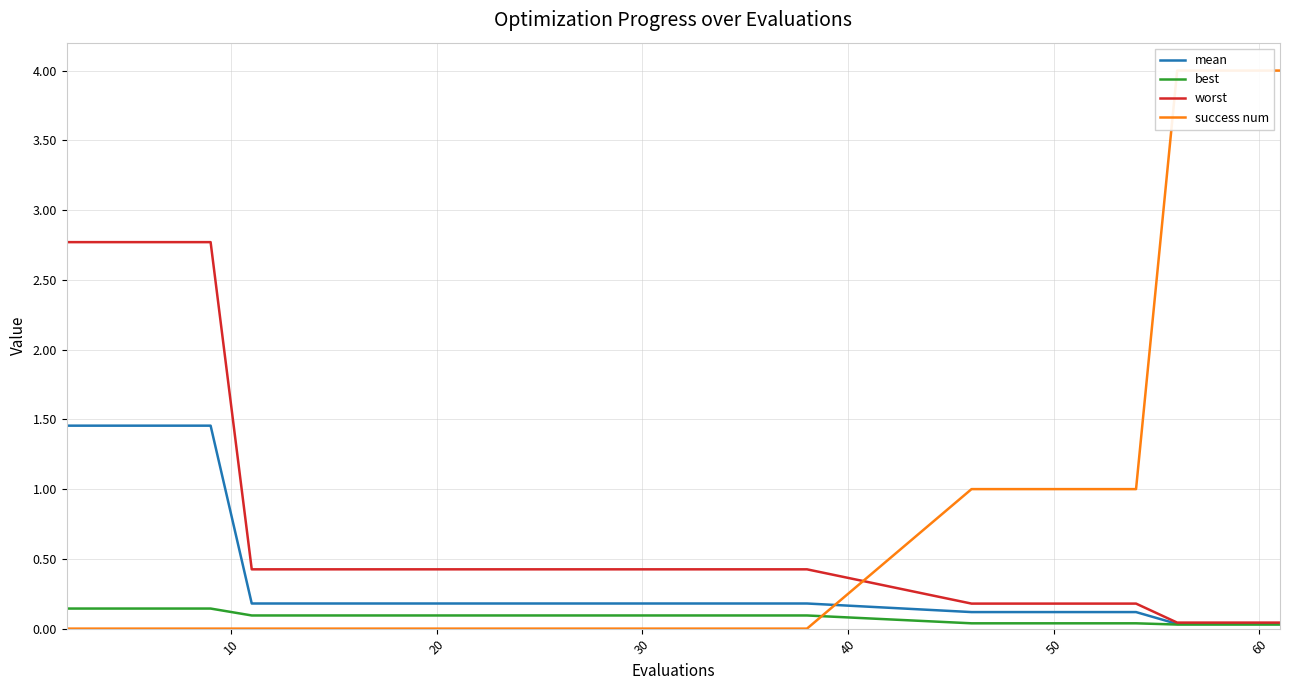

Reading left to right, transcribe all the data shown in this chart.

mean: 1.5	1.5	1.5	1.5	1.5	0.2	0.2	0.2	0.2	0.2	0.2	0.2	0.2	0.2	0.2	0.2	0.2	0.2	0.2	0.2	0.1	0.1	0.1	0.1	0.1	0.0	0.0	0.0	0.0	0.0
best: 0.1	0.1	0.1	0.1	0.1	0.1	0.1	0.1	0.1	0.1	0.1	0.1	0.1	0.1	0.1	0.1	0.1	0.1	0.1	0.1	0.0	0.0	0.0	0.0	0.0	0.0	0.0	0.0	0.0	0.0
worst: 2.8	2.8	2.8	2.8	2.8	0.4	0.4	0.4	0.4	0.4	0.4	0.4	0.4	0.4	0.4	0.4	0.4	0.4	0.4	0.4	0.2	0.2	0.2	0.2	0.2	0.0	0.0	0.0	0.0	0.0
success num: 0.0	0.0	0.0	0.0	0.0	0.0	0.0	0.0	0.0	0.0	0.0	0.0	0.0	0.0	0.0	0.0	0.0	0.0	0.0	0.0	1.0	1.0	1.0	1.0	1.0	4.0	4.0	4.0	4.0	4.0